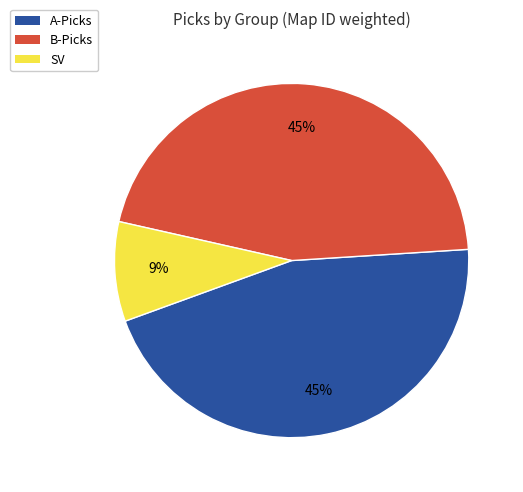

To the nearest percent, what is the average slice percentage?

33%